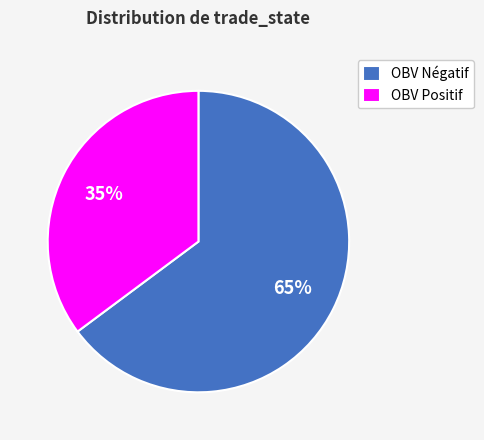

The OBV Négatif slice represents 65% of the pie. True or false?

True